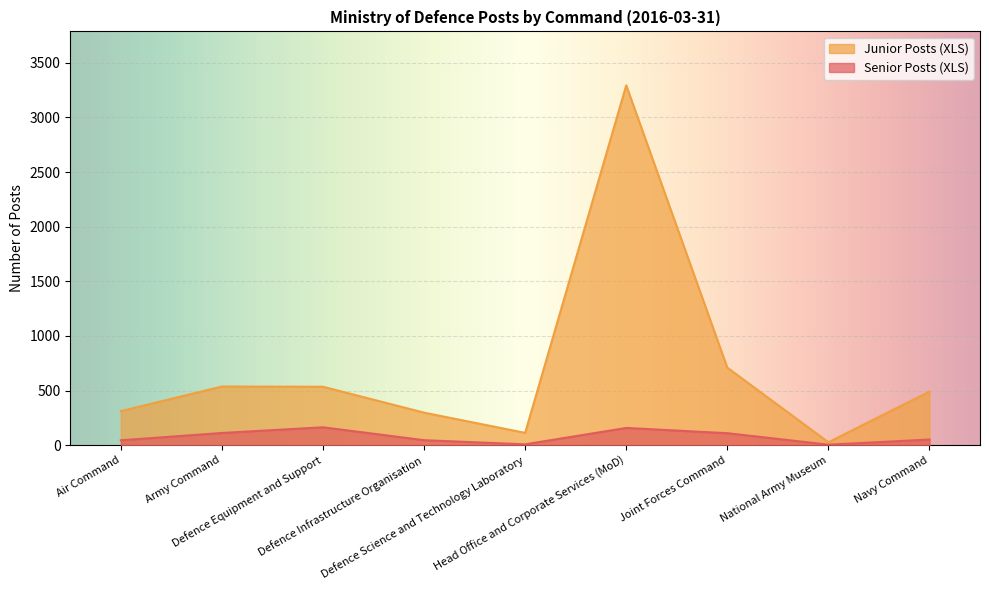

How many lines are shown in the chart?

2